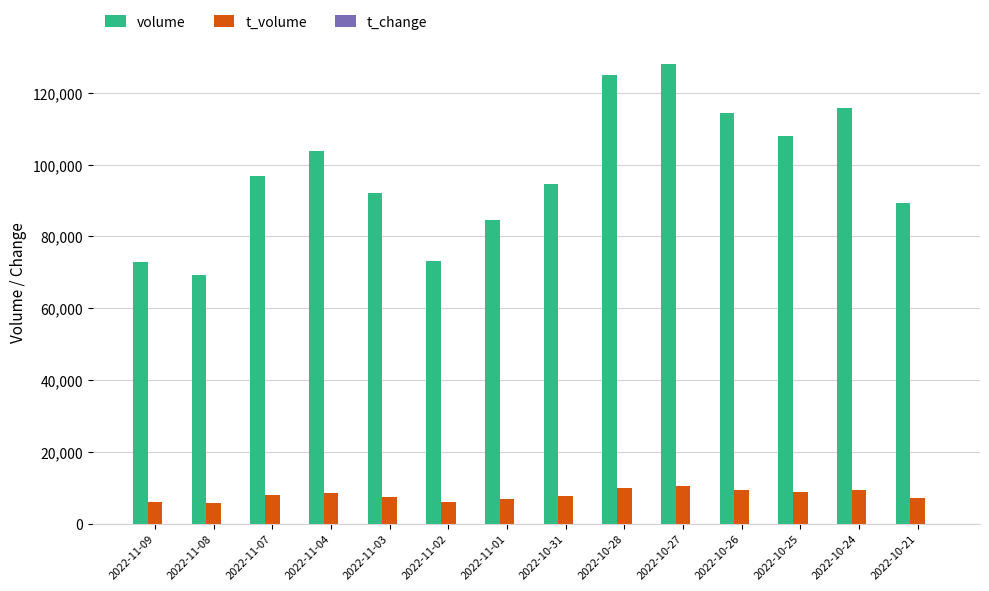

What is the sum of all t_volume values?

111416.0